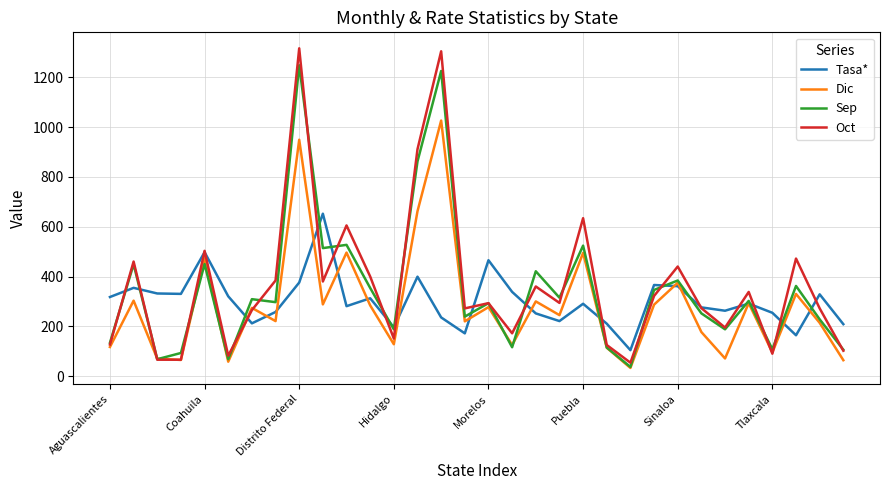

What is the minimum value for Sep?

37.0